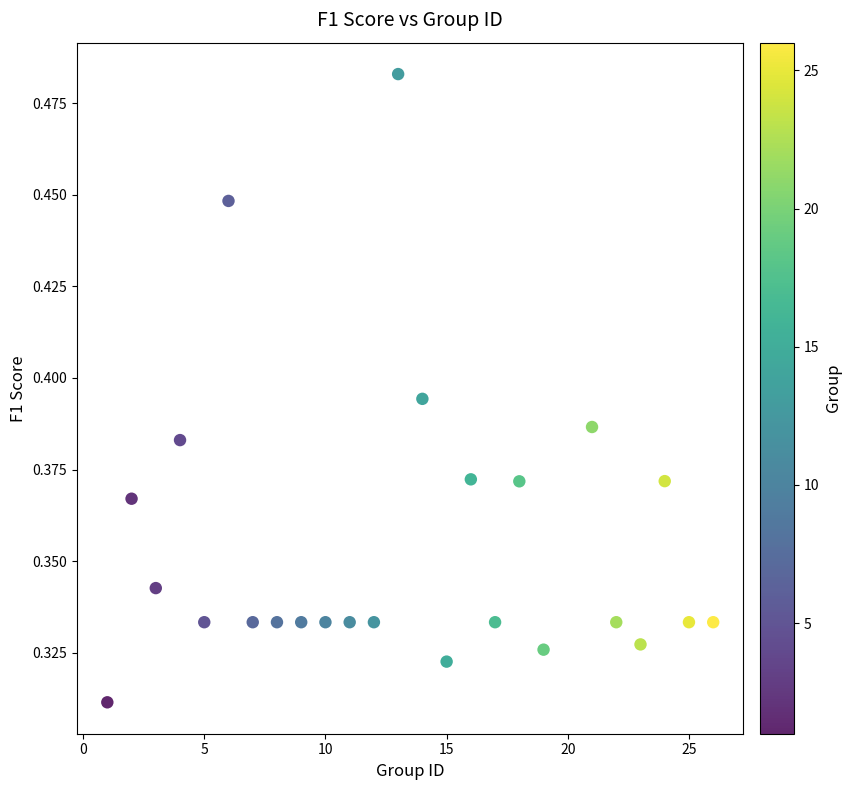

What is the range of X values (max minus min)?

25.0